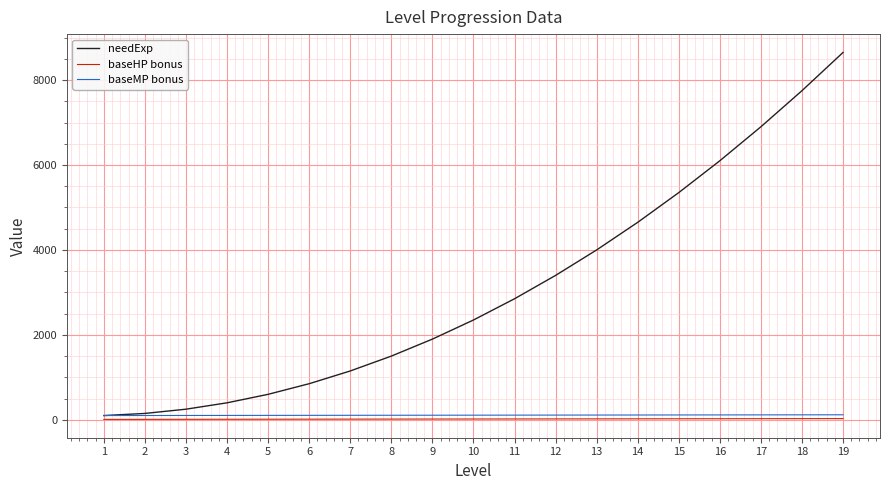

Which series has the widest spread of values?

needExp